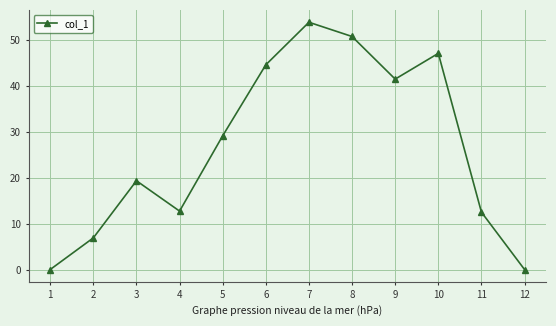

True or false: the data shows 60.7 at 6.

False